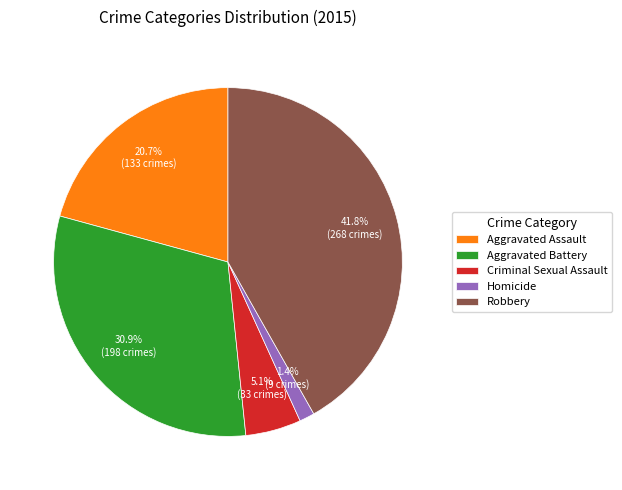

Which has a higher value, Aggravated Assault or Criminal Sexual Assault?

Aggravated Assault